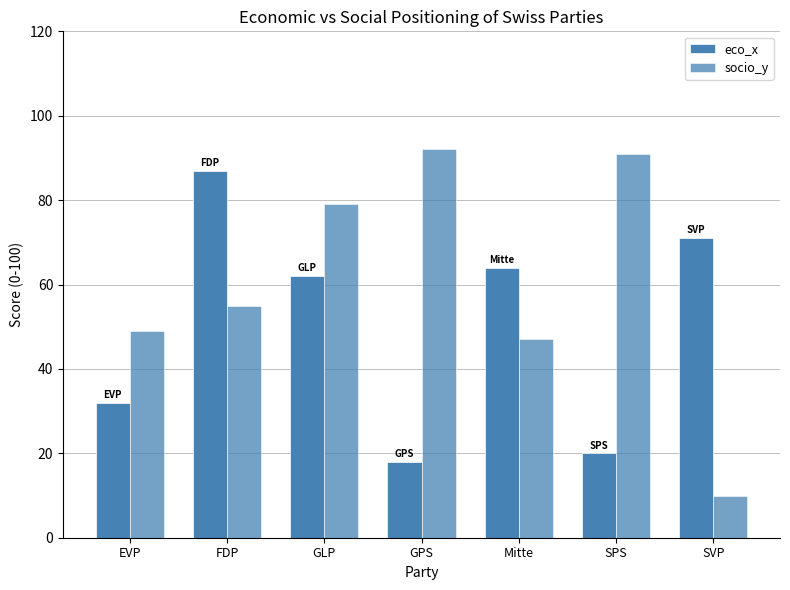

Does the chart contain stacked bars?

No